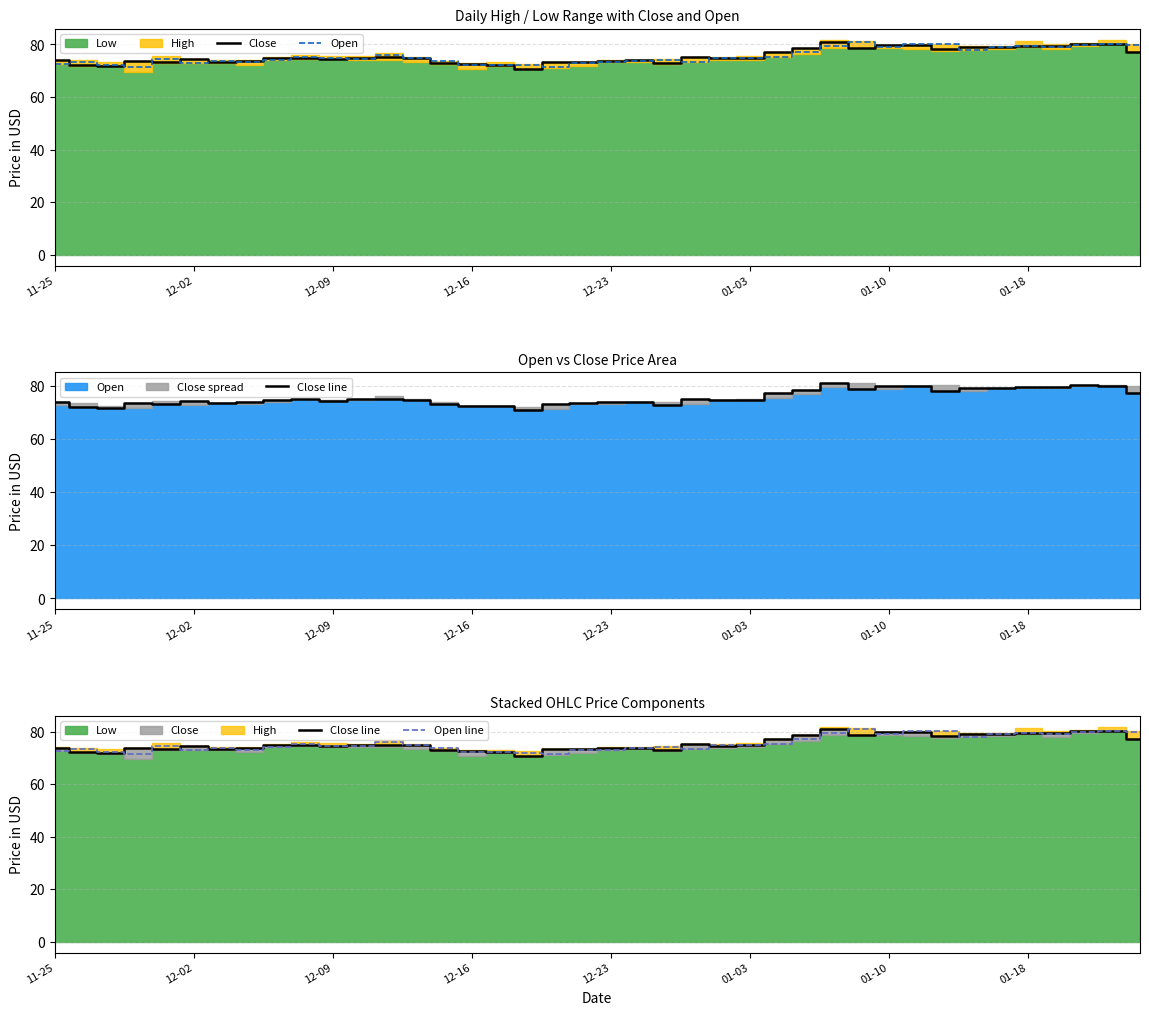

What is the sum of all Close line values?

3023.2